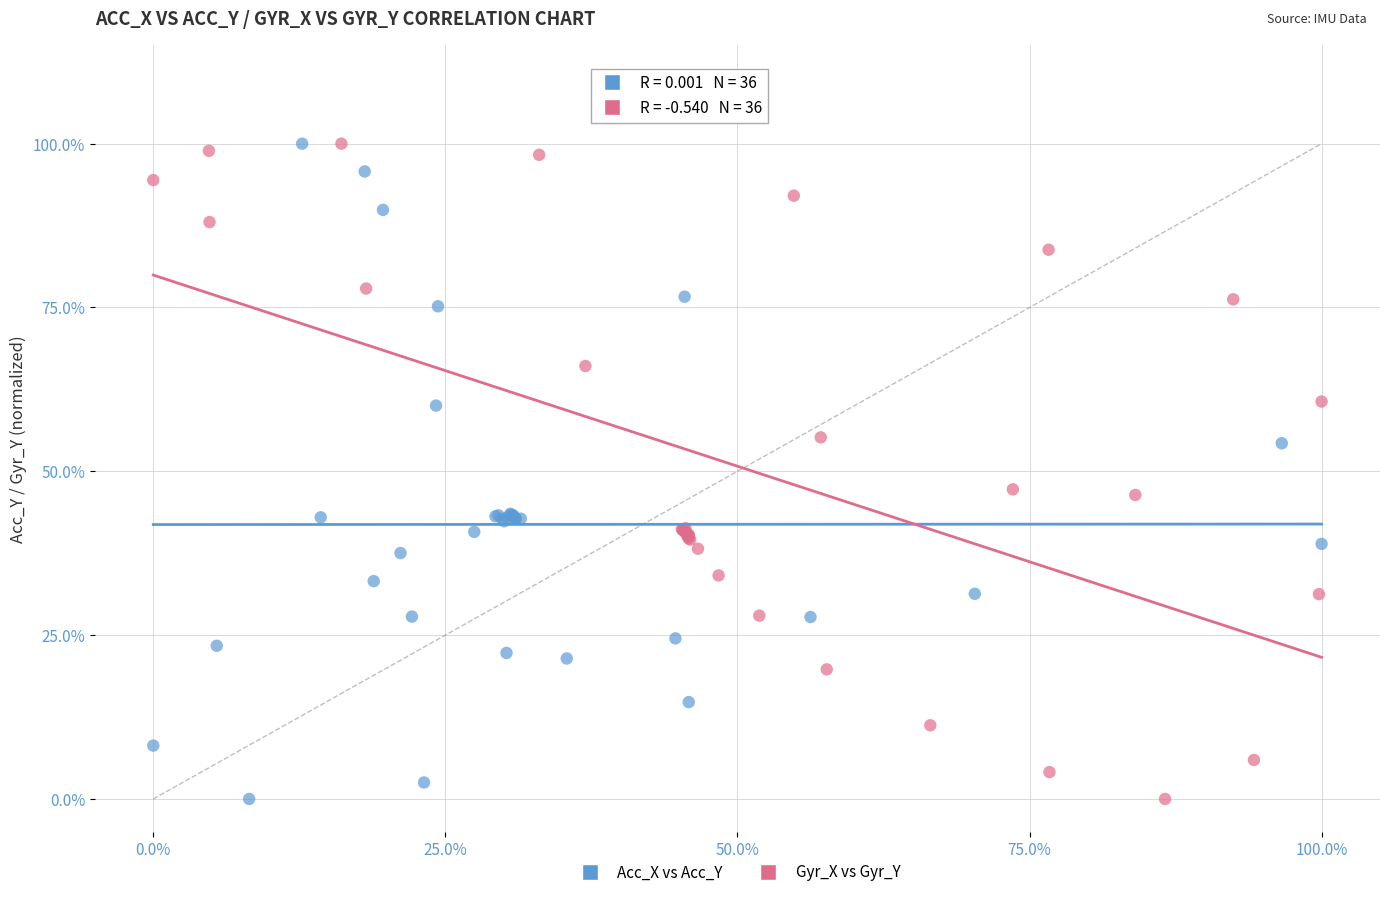

What are all the series names shown in the legend?

Acc_X vs Acc_Y, Gyr_X vs Gyr_Y